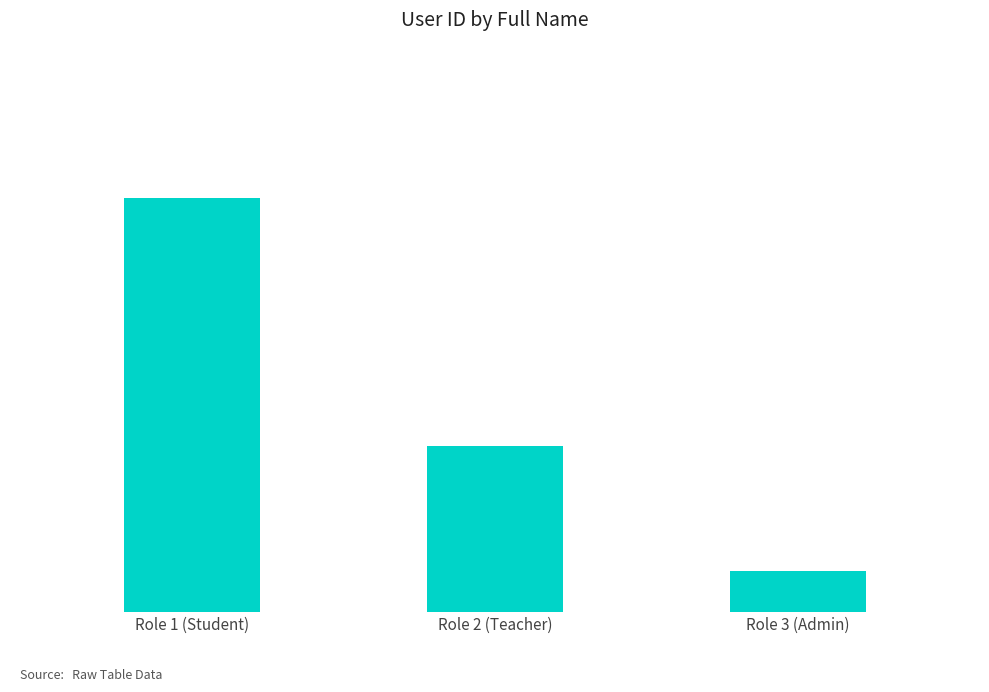

The chart shows a value of 10 at Role 1 (Student). True or false?

True